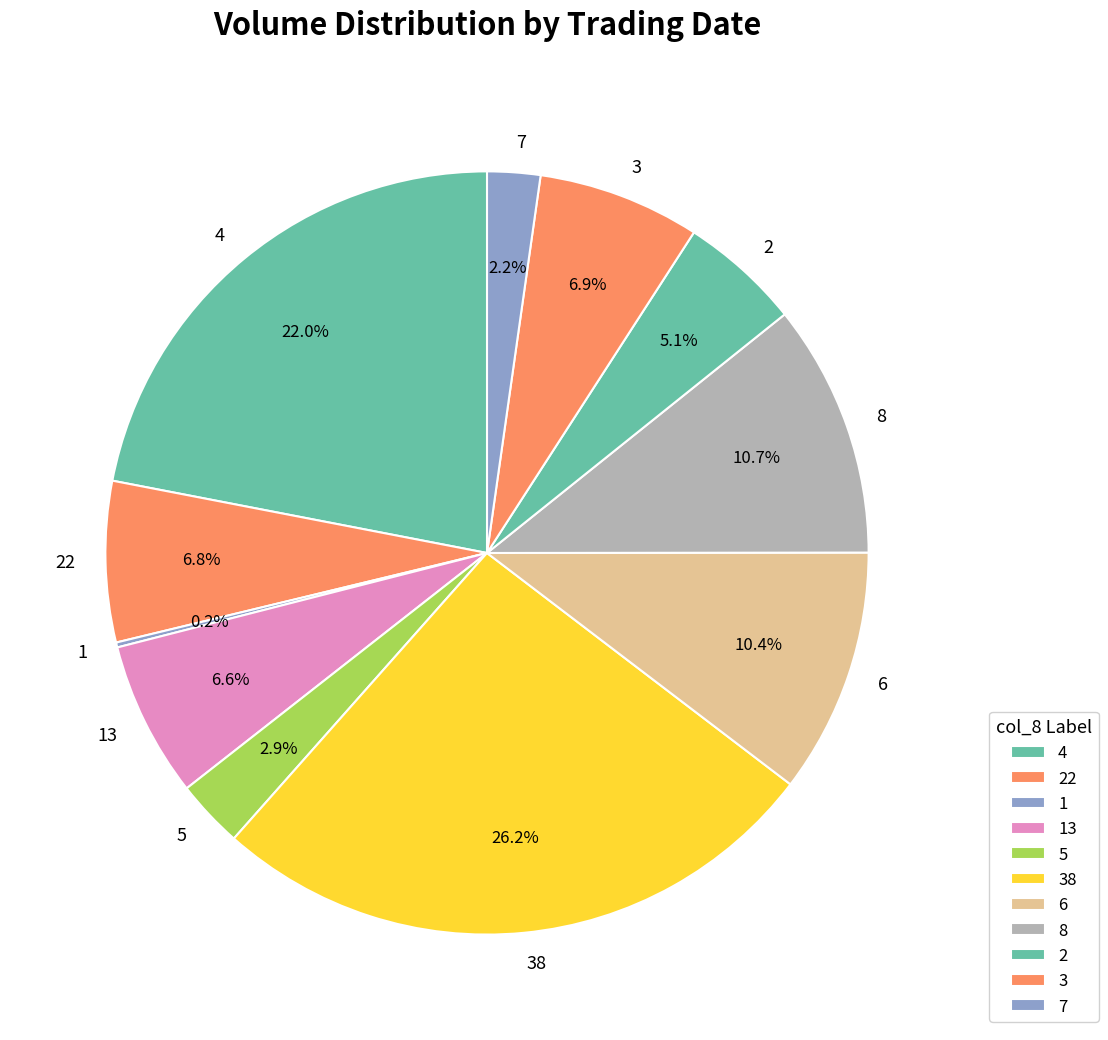

Does any single category account for the majority?

No